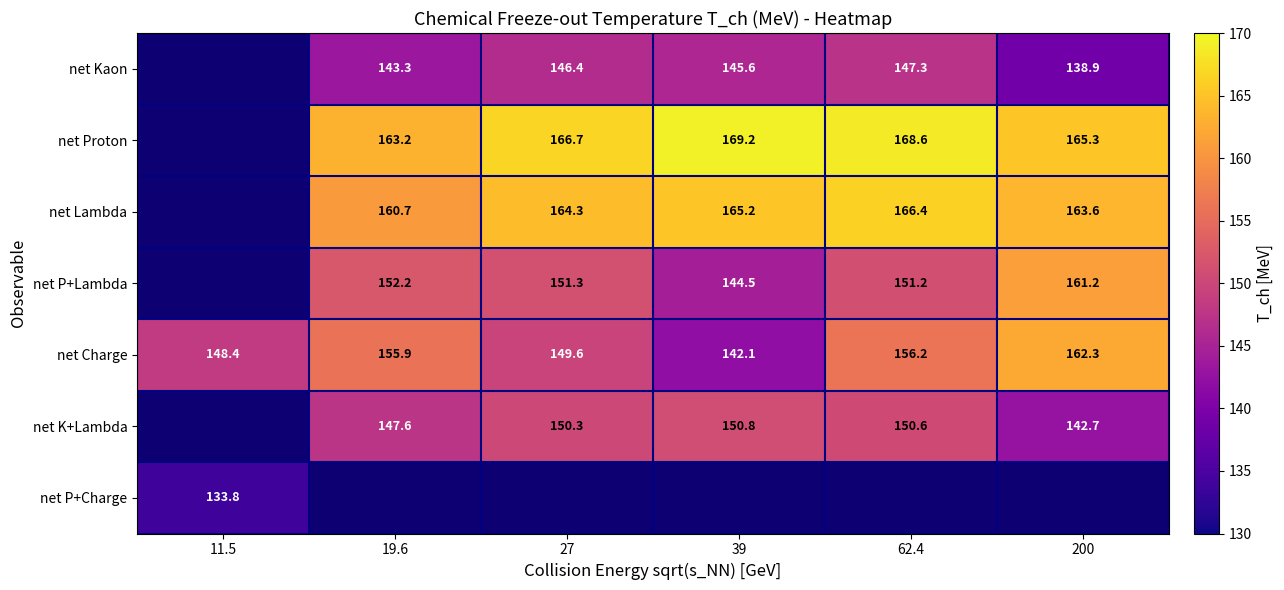

Where is net Charge nearest to the value 152?

27